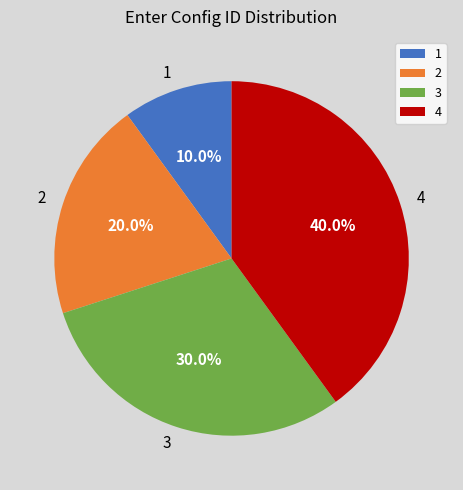

To the nearest percent, what is the average slice percentage?

25%